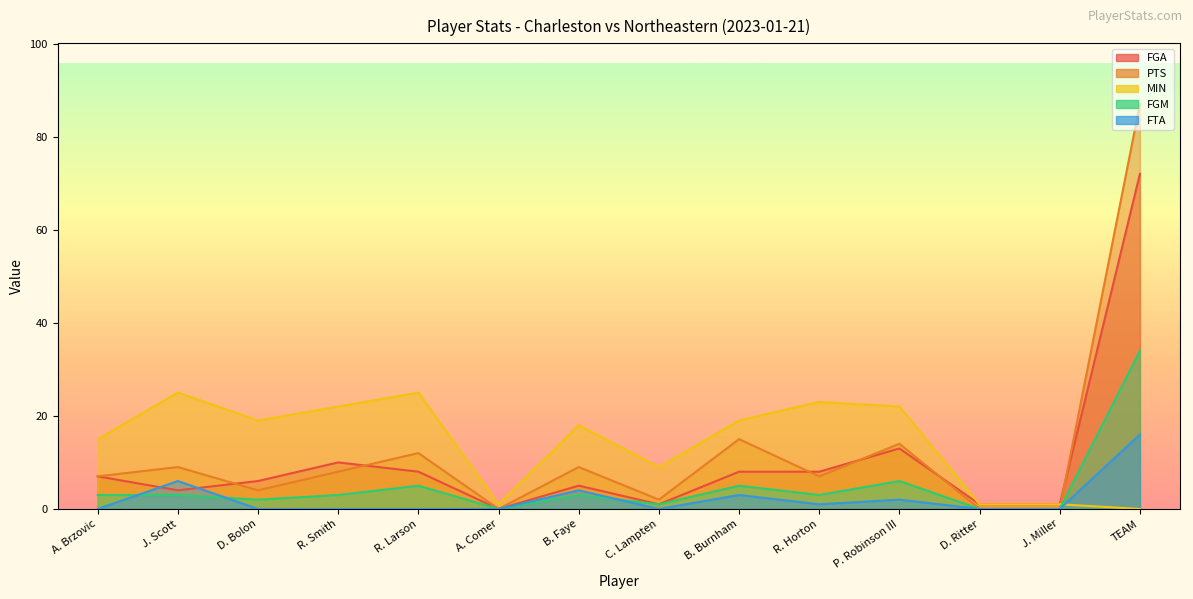

What is the difference between the highest and lowest values at R. Smith?

22